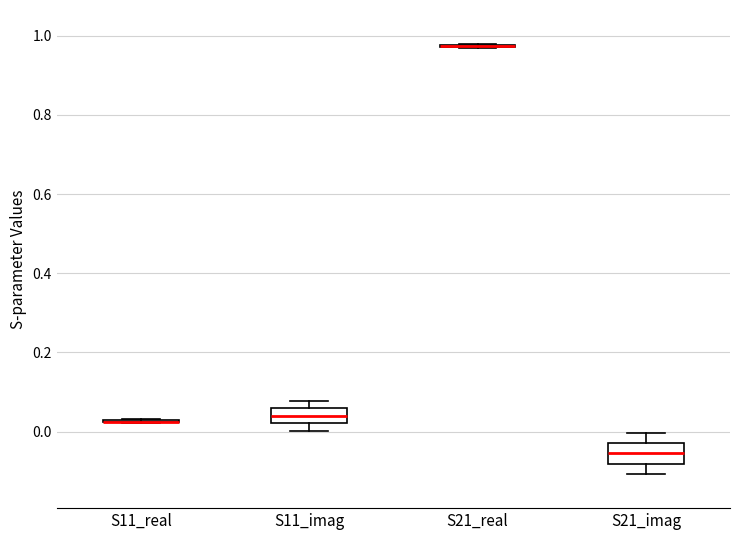

Where does the upper whisker of the box for S21_imag end on the y-axis? The values are not printed on the chart, so give them approximately, as read against the axis.

0.00